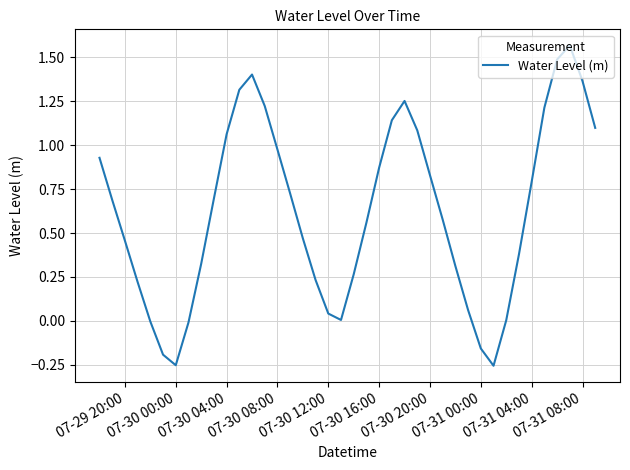

What is the difference between the maximum and minimum values?

1.8